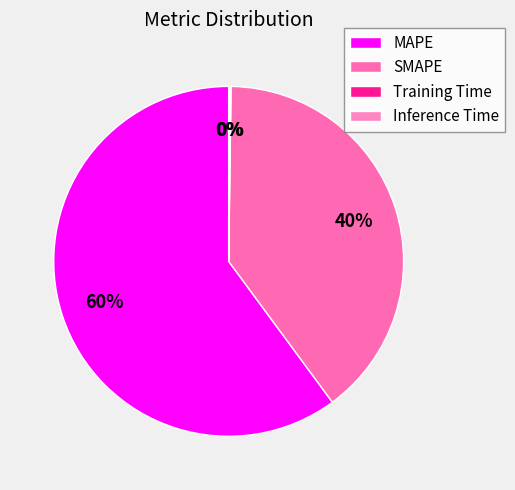

To the nearest percent, what is the combined percentage of MAPE and Inference Time?

60%